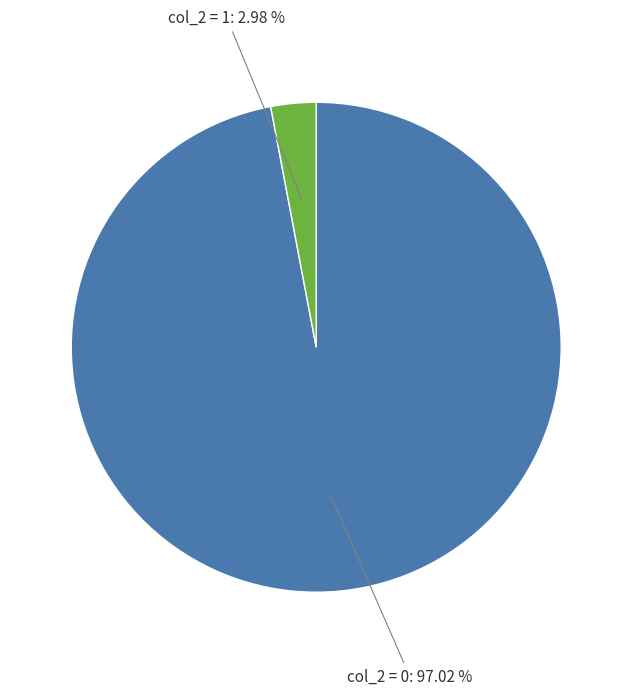

Is there a majority slice in this chart?

Yes